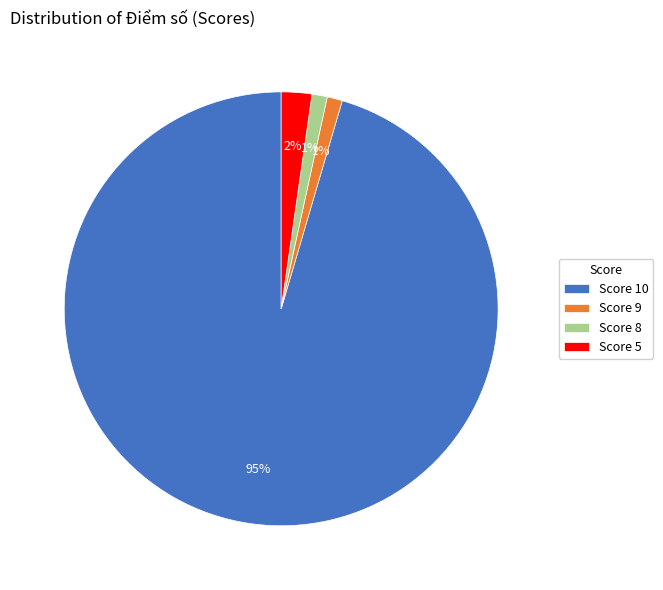

What is the largest slice in the pie chart?

Score 10